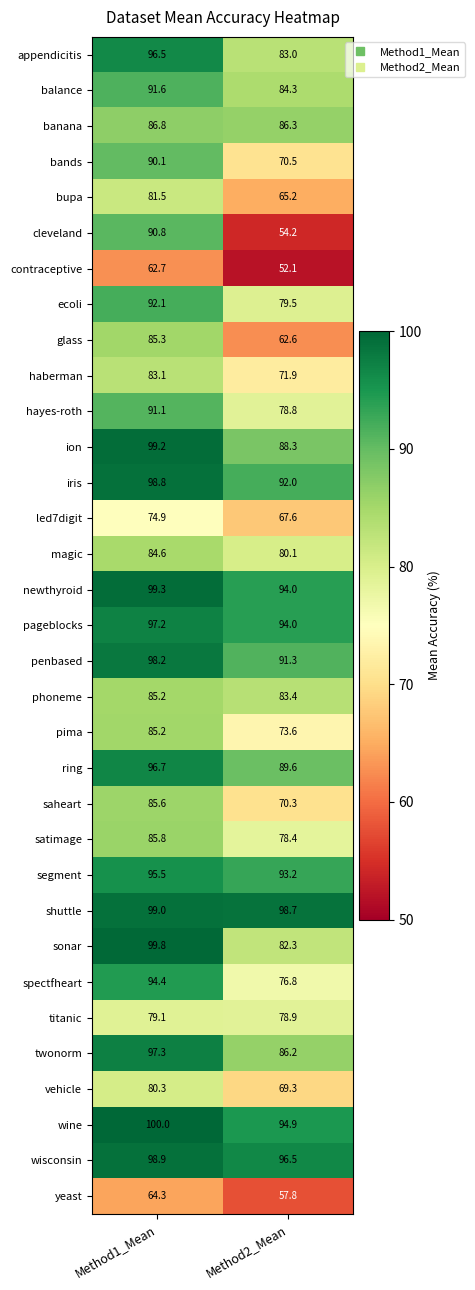

What is the greatest value displayed?

100.0